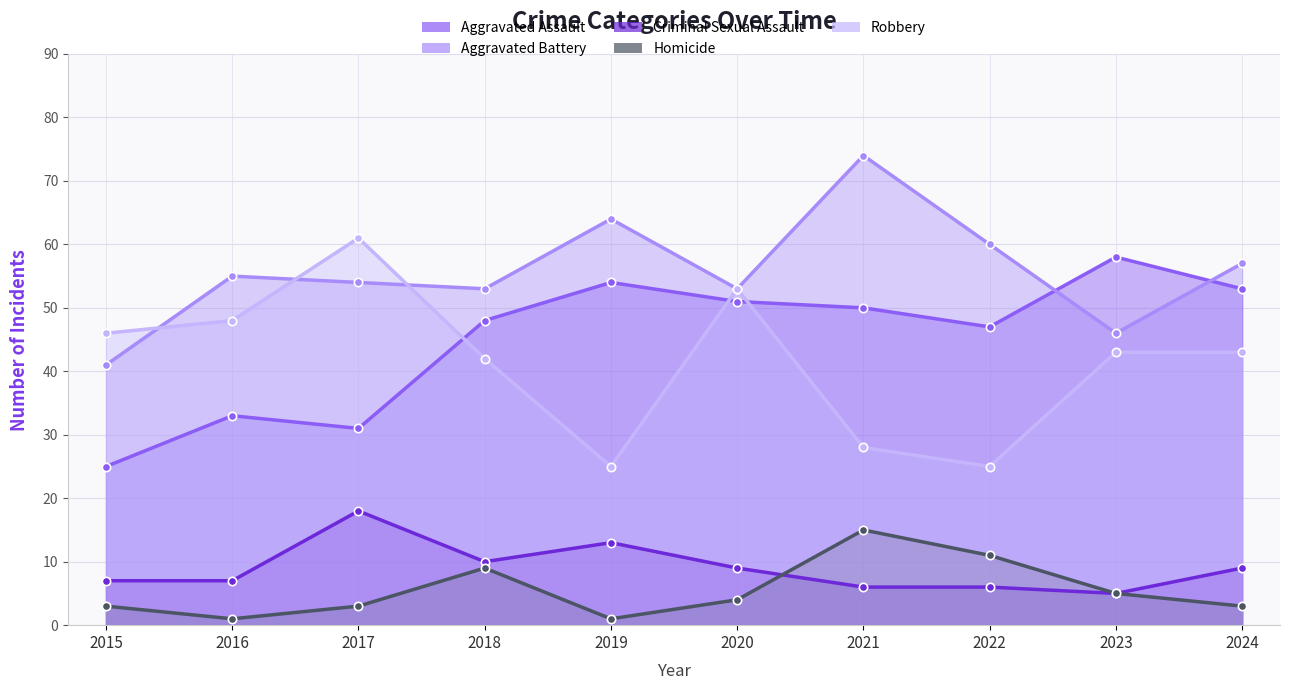

Which series changed the most between 2016 and 2024?

Aggravated Assault